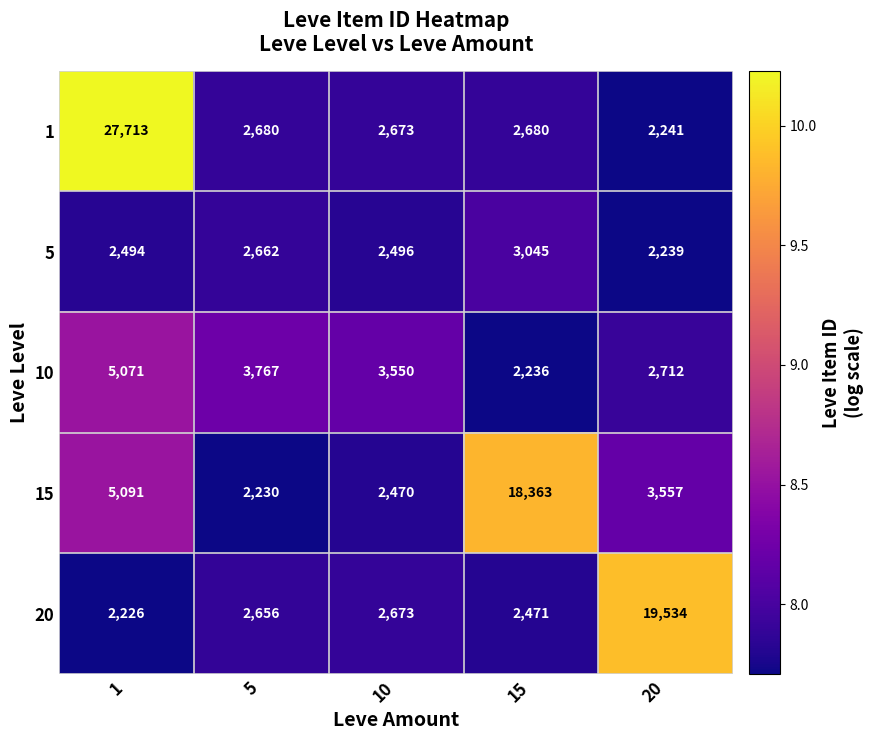

The value of 20 at 20 is 19534. True or false?

True